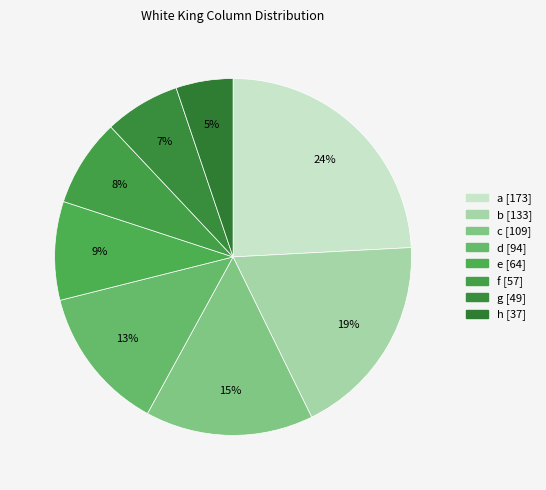

The b slice represents 33% of the pie. True or false?

False